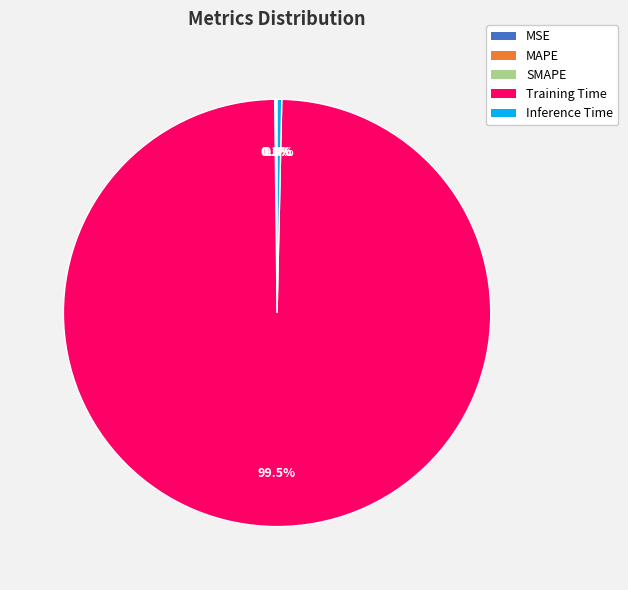

Which category accounts for the majority?

Training Time